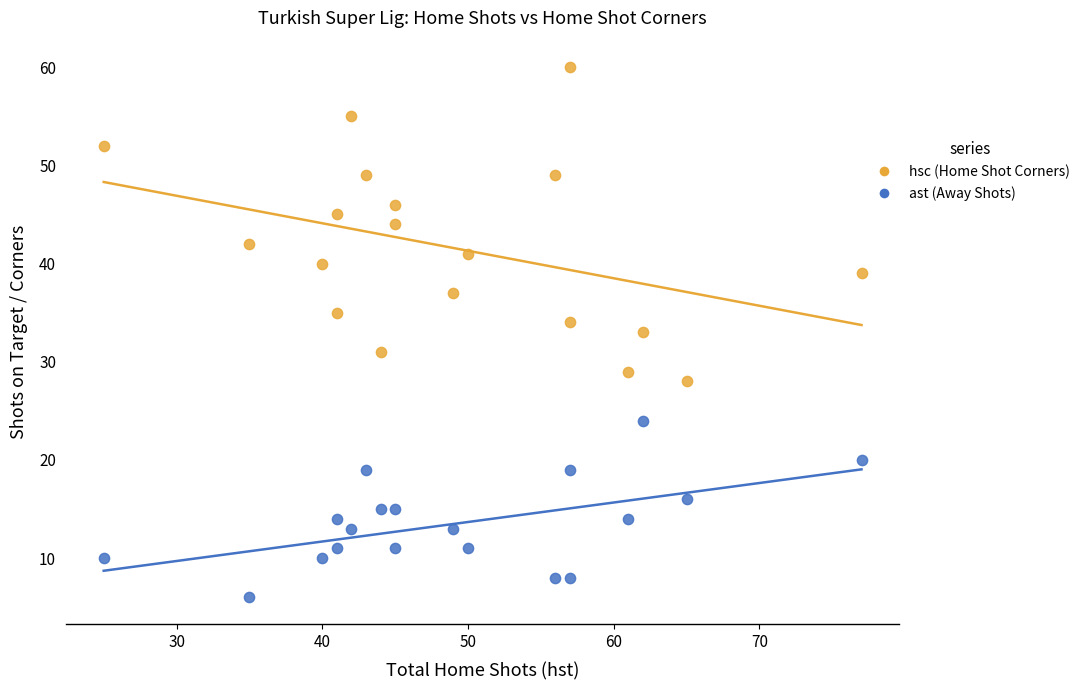

Which series reaches the minimum Y coordinate?

ast (Away Shots)